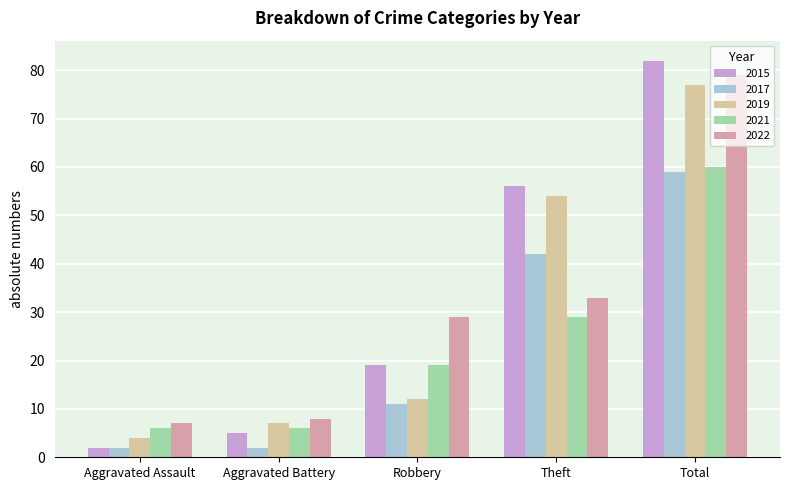

At which label is 2021 closest to 33?

Theft